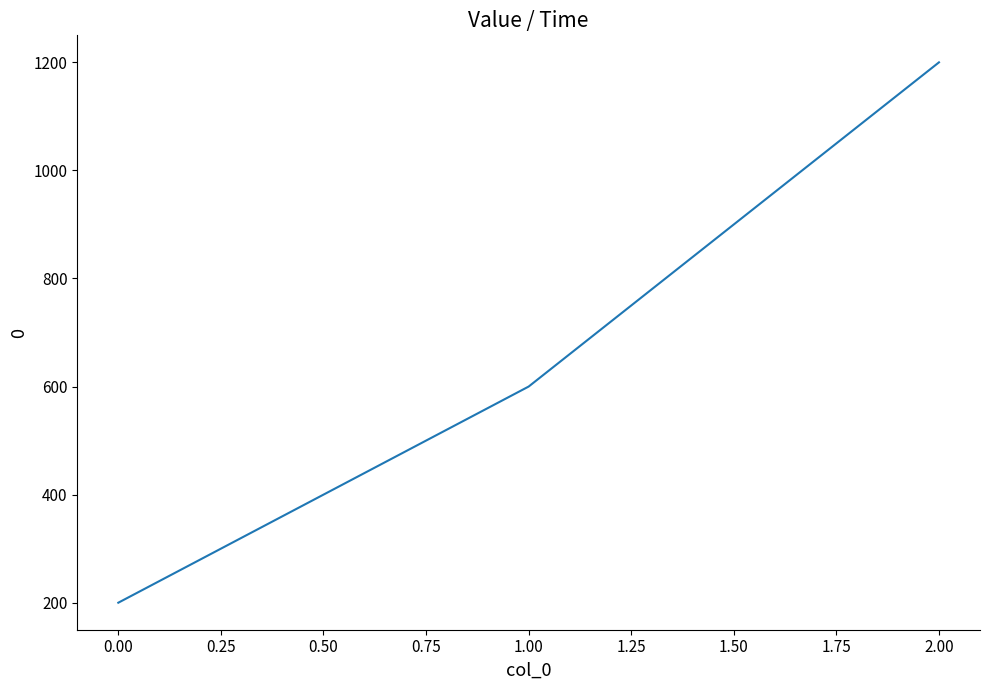

What value does the data have at 0.00?

200